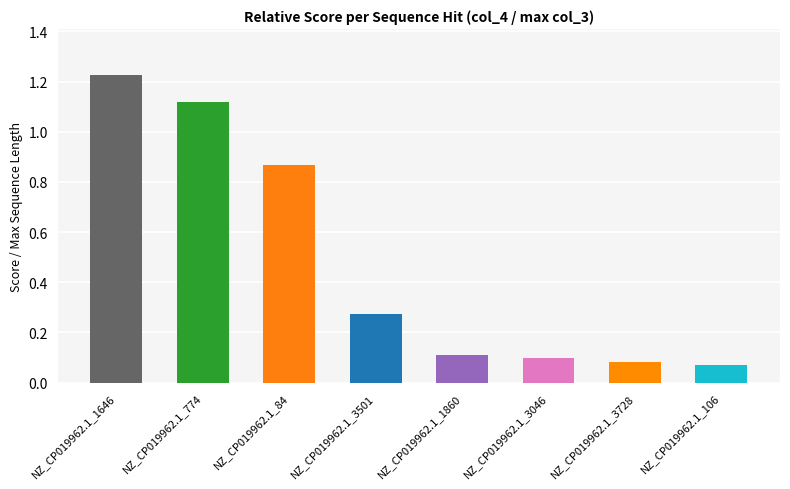

What position from the left is NZ_CP019962.1_1860?

5